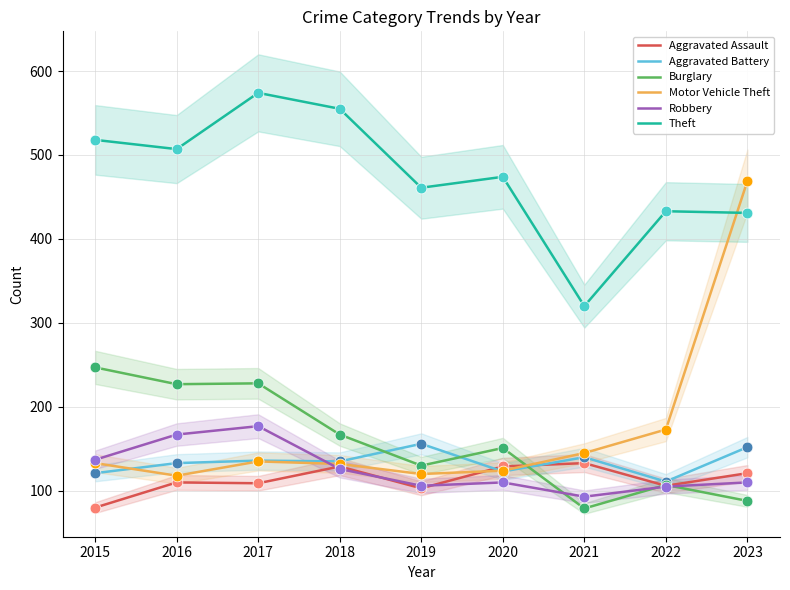

At which category is the sum across all series the highest?

2023